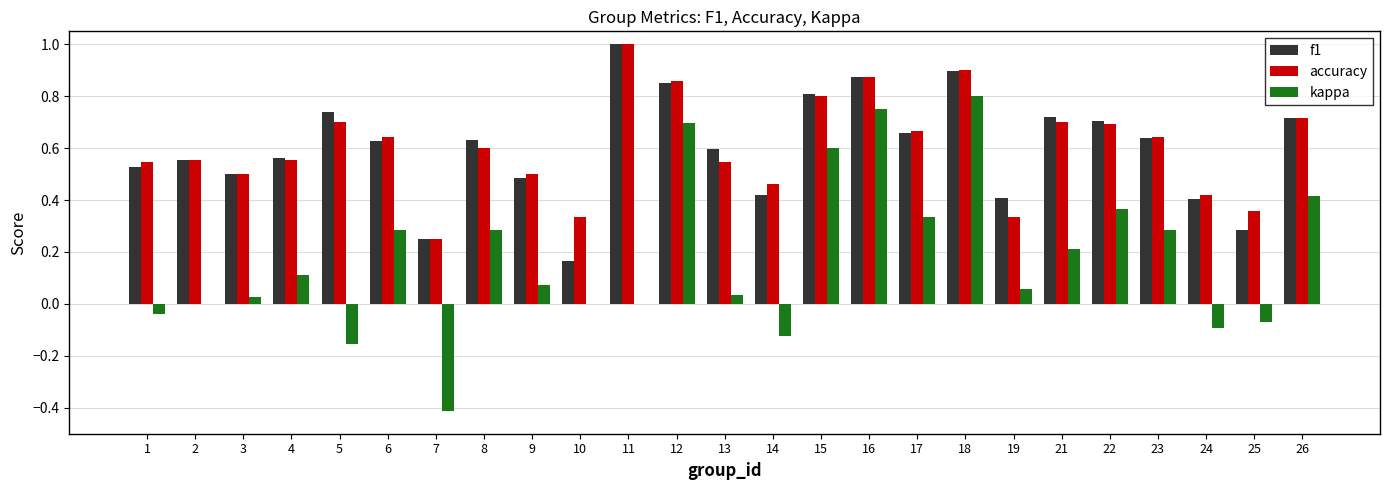

Which series has the widest spread of values?

kappa